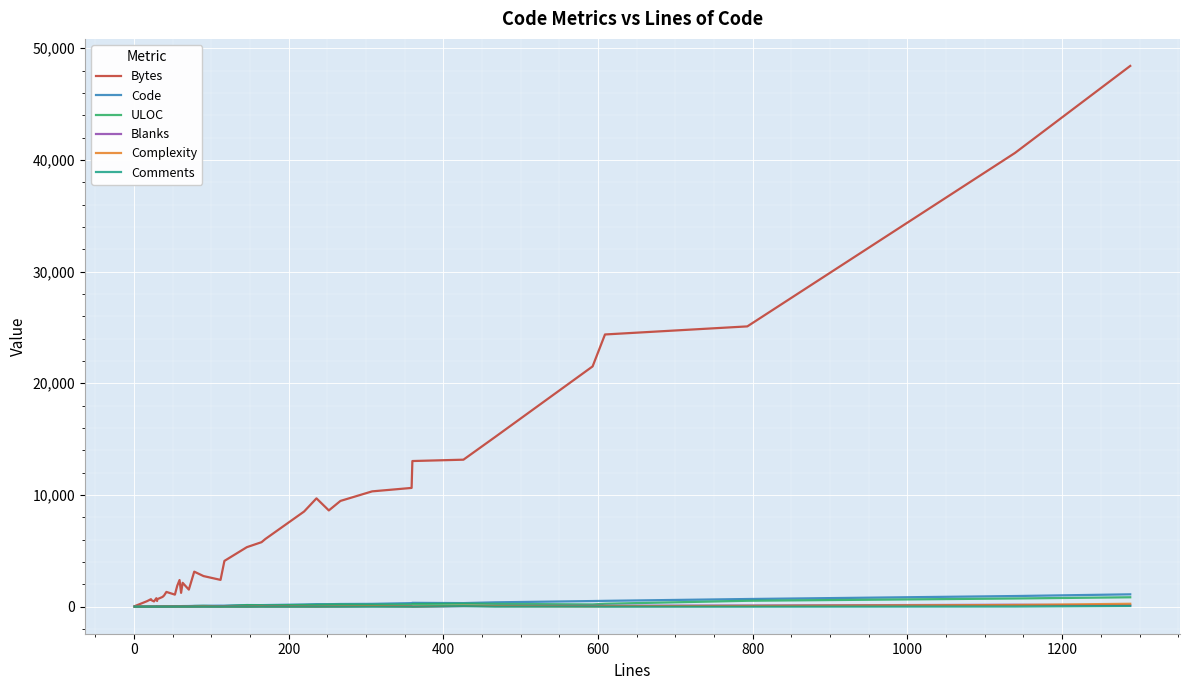

True or false: Complexity and Code cross at least once.

False